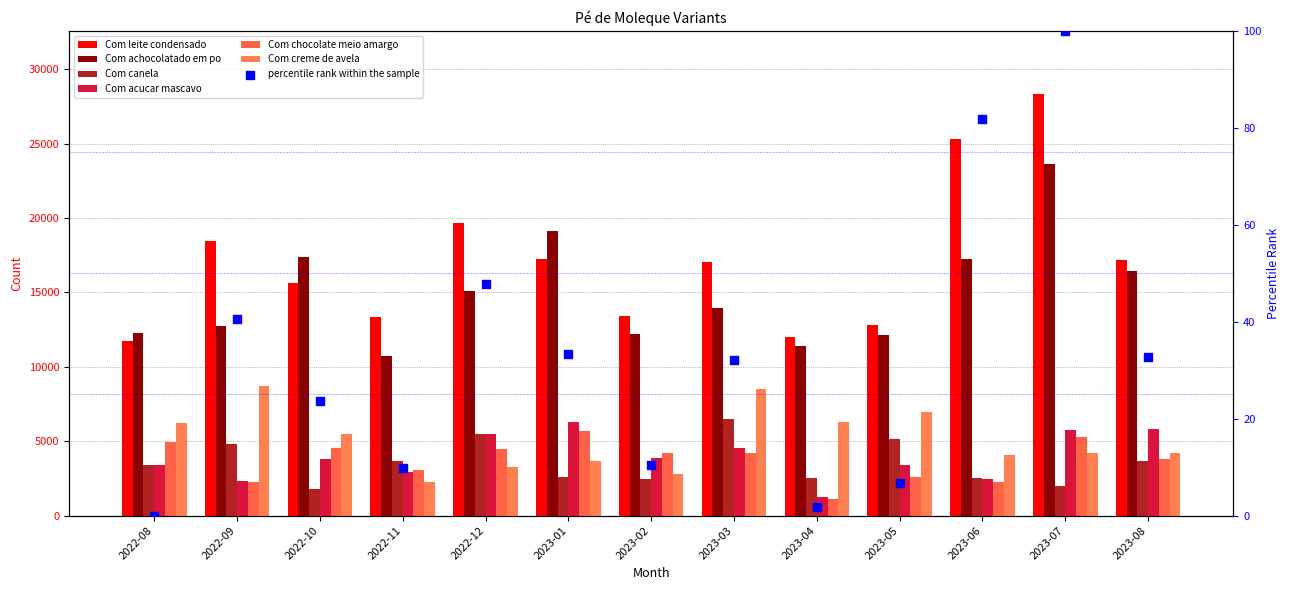

Which series reaches the maximum Y coordinate?

Com leite condensado